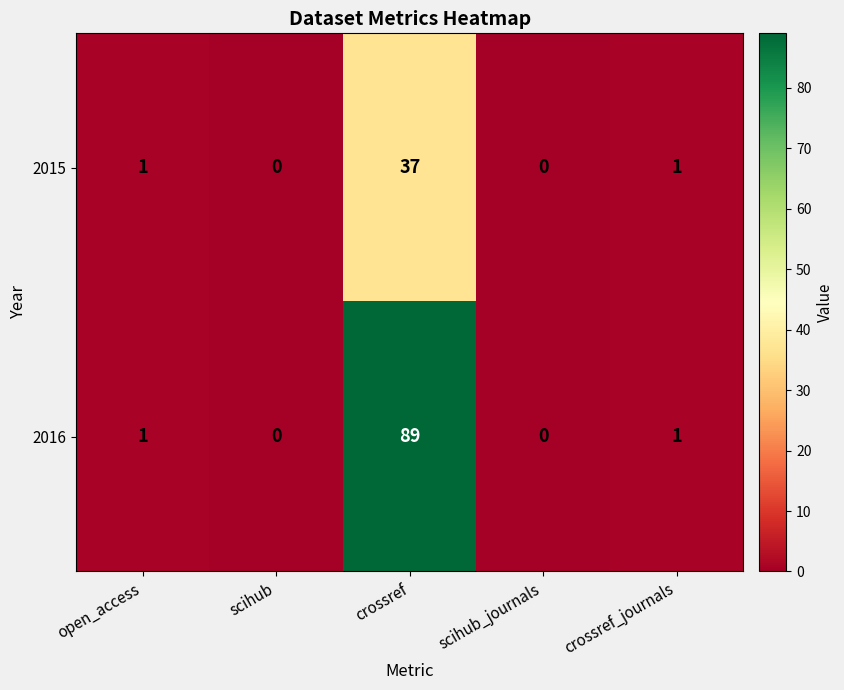

What is the total value across all series at crossref?

126